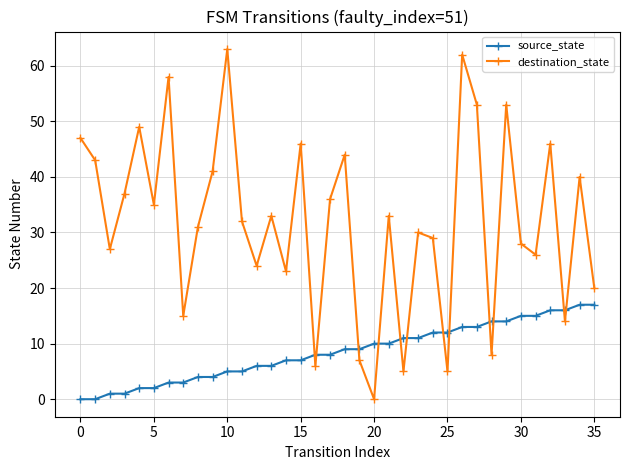

What is the value of the source_state point at the 24th from the left?

11